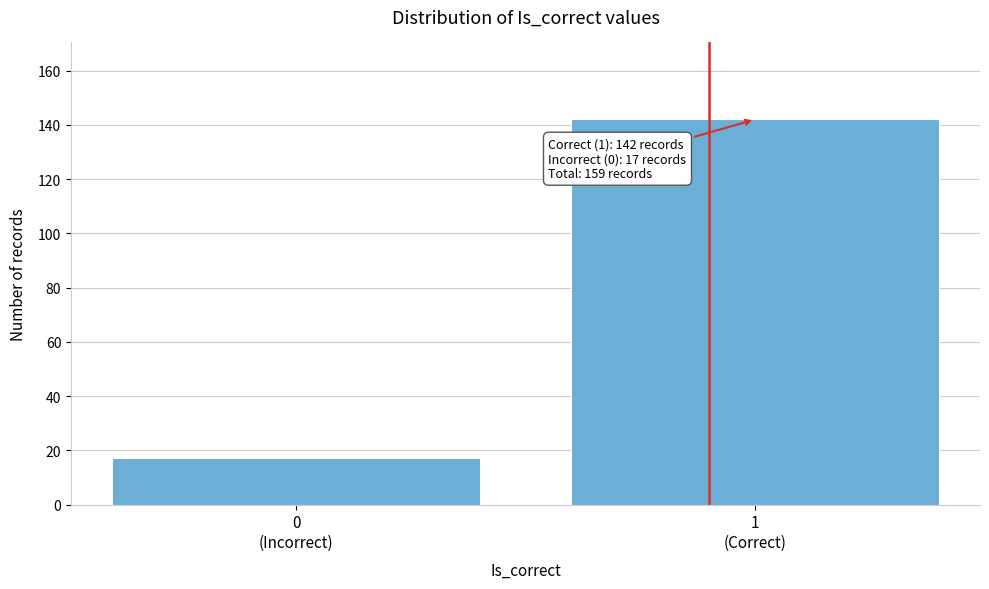

Reading right to left, what are all the values shown in this chart?

142	17